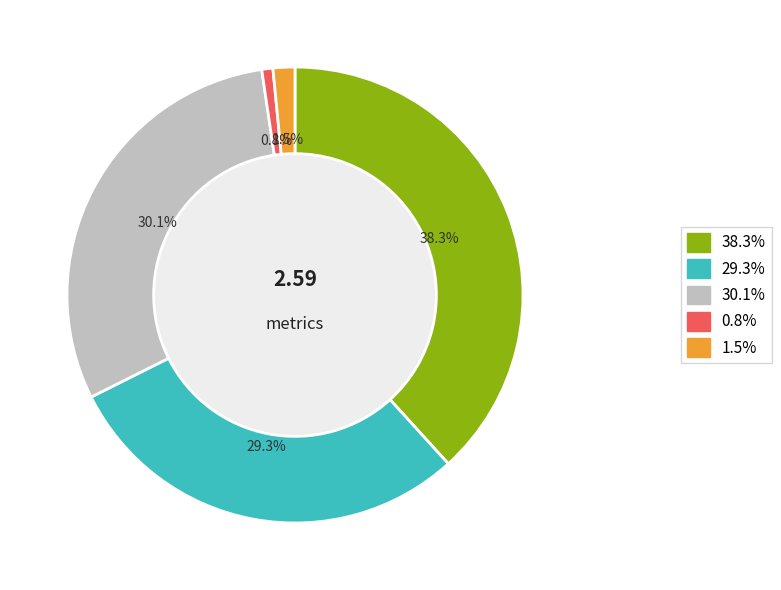

Does any single category account for the majority?

No